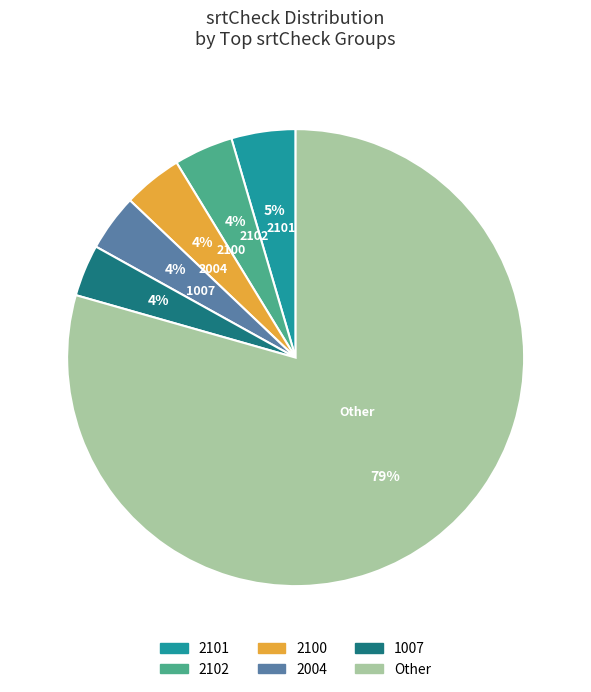

Count the number of slices in the pie.

6